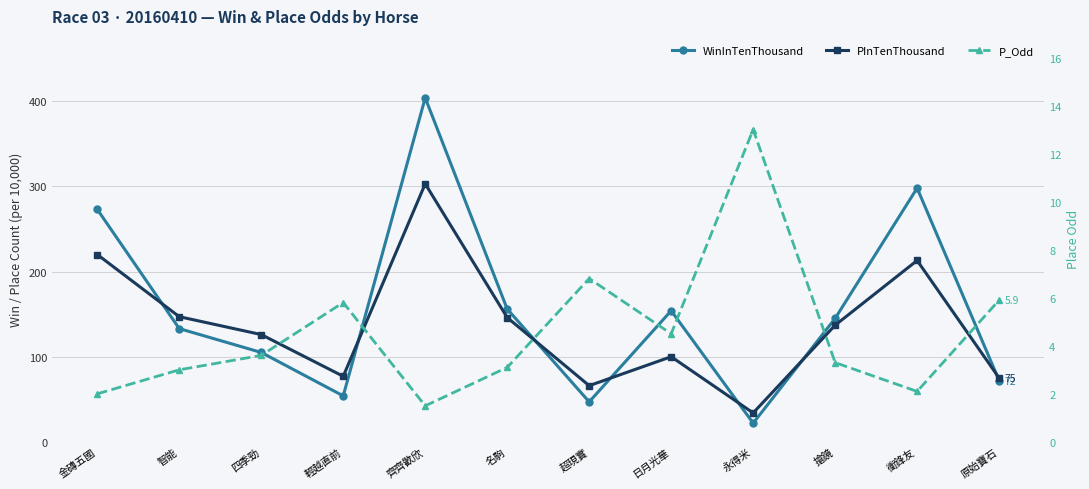

What is the spread (max minus min) of values at 金磚五國?

271.0